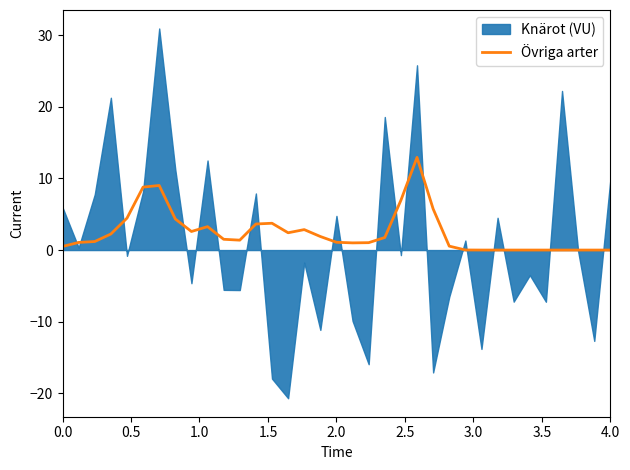

How many data points are above 1?

23